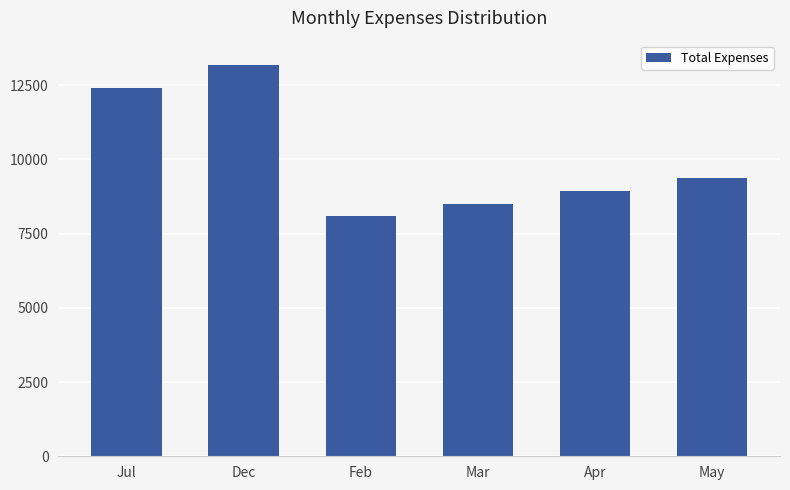

How many bars are there in total?

6